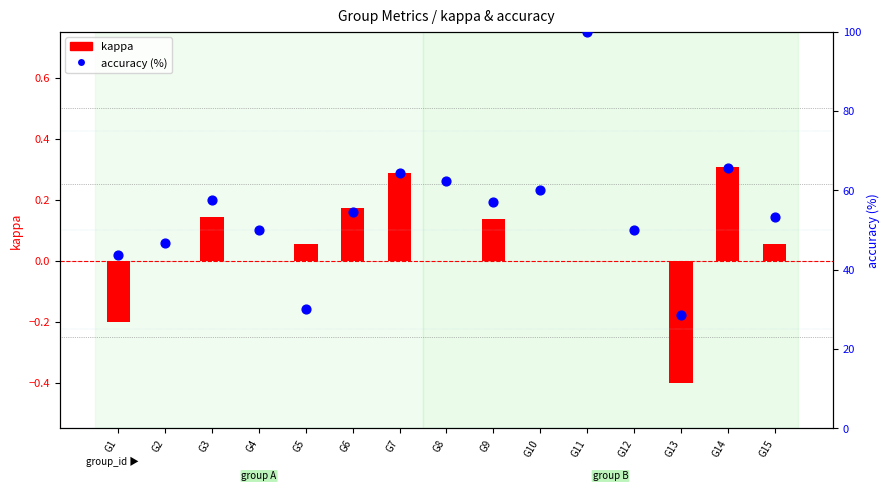

What are all the series names shown in the legend?

kappa, accuracy (%)